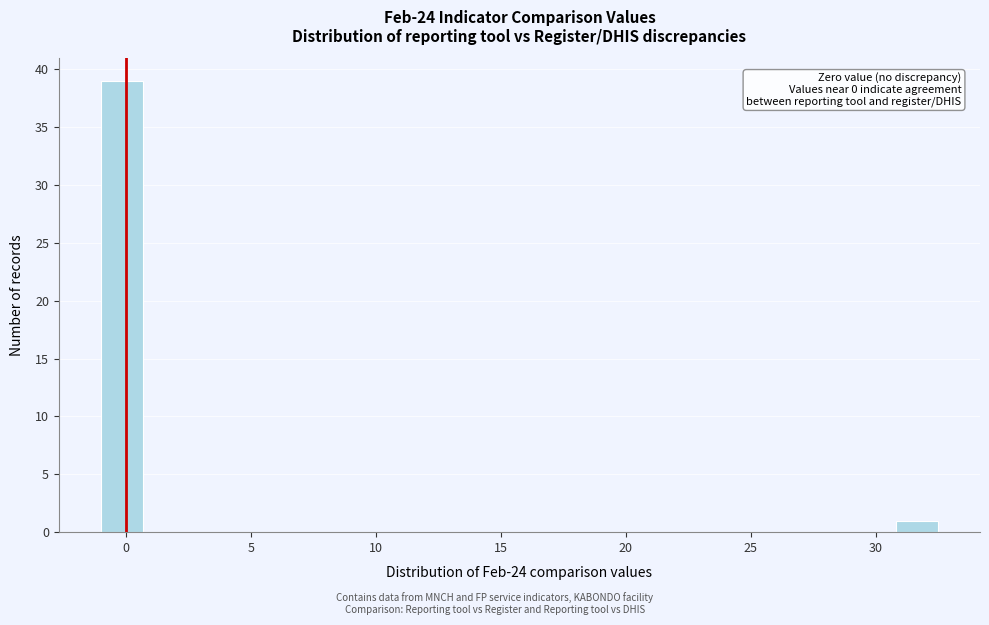

Around what value on the x-axis is the tallest bar? Give the approximate position of its centre, as read against the axis.

0.0